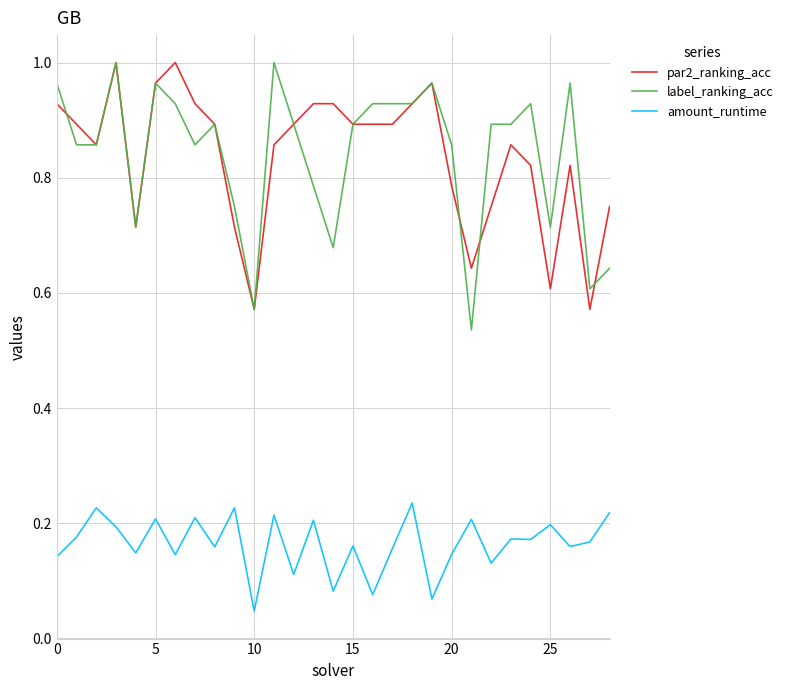

How many lines are shown in the chart?

3